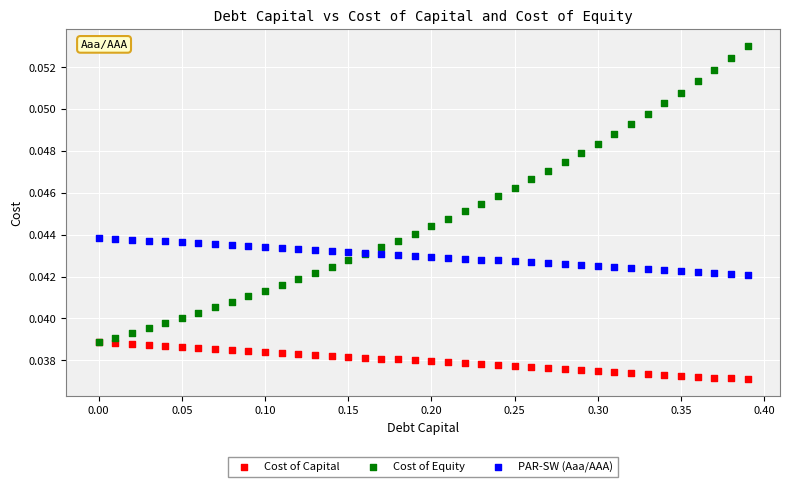

What are all the series names shown in the legend?

Cost of Capital, Cost of Equity, PAR-SW (Aaa/AAA)